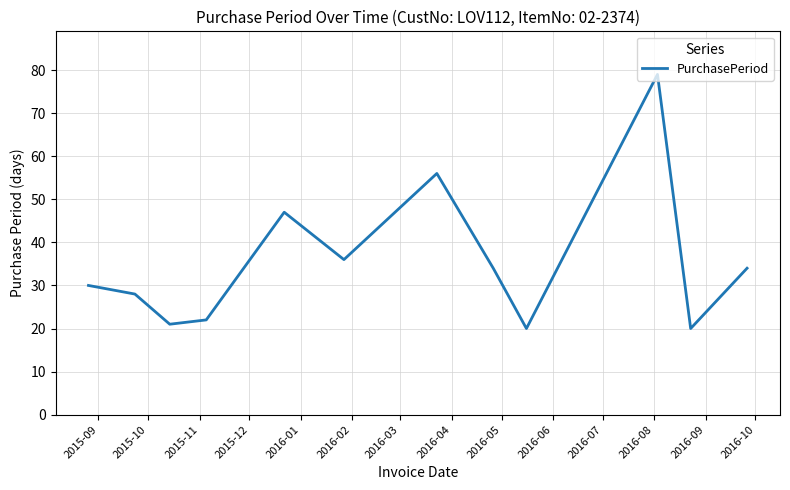

What is the difference between the maximum and minimum values?

59